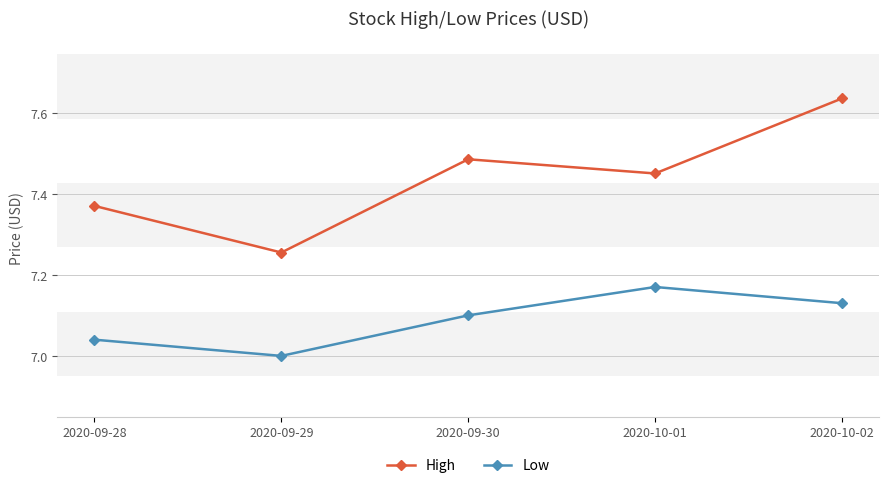

What are all the series names shown in the legend?

High, Low